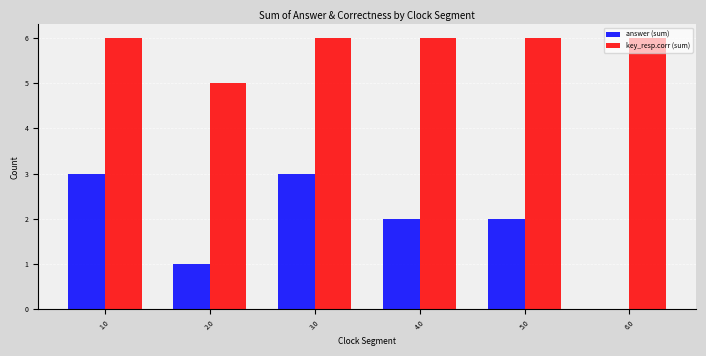

How many values in answer (sum) are above zero?

5